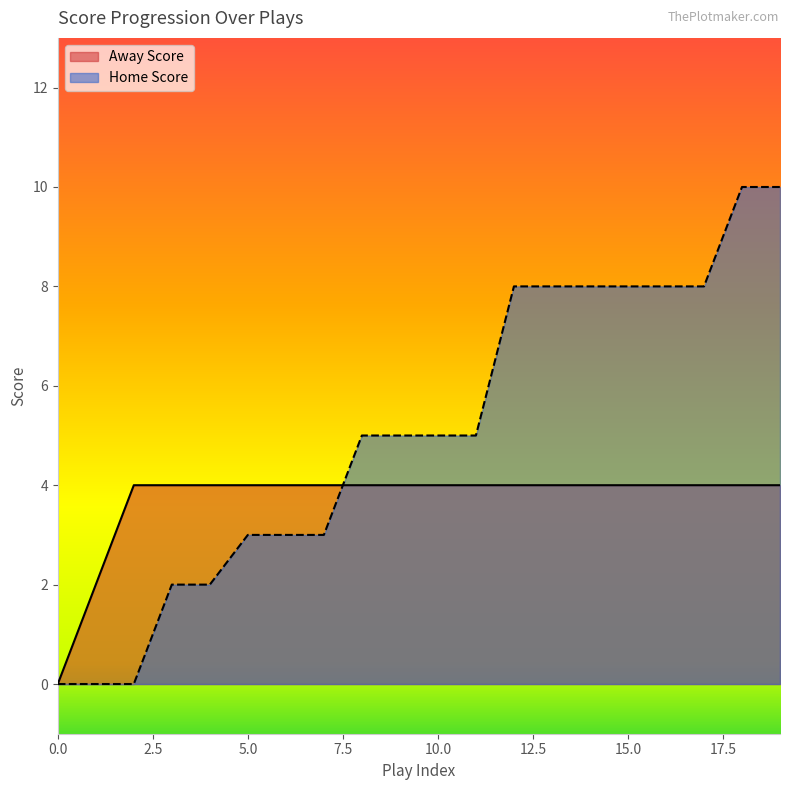

True or false: Away Score has more than 0 interior local peaks.

False